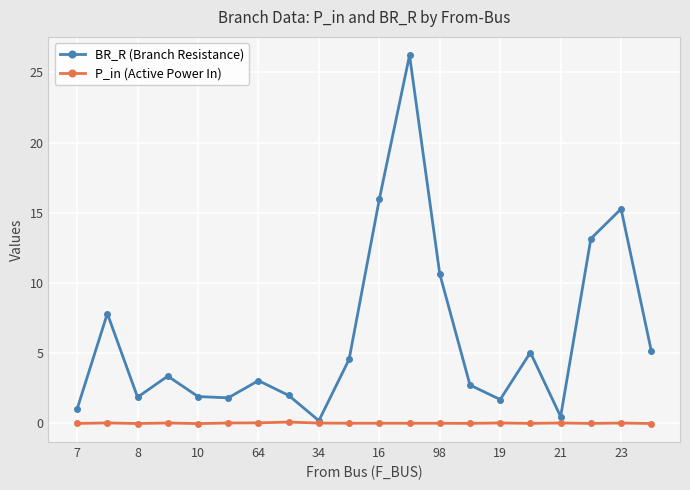

What are all the series names shown in the legend?

BR_R (Branch Resistance), P_in (Active Power In)